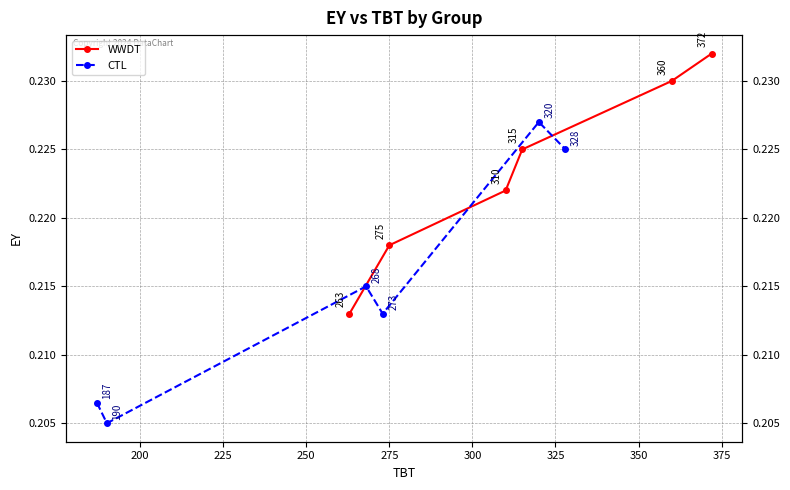

Rank the series by their maximum value, from lowest to highest.

CTL, WWDT